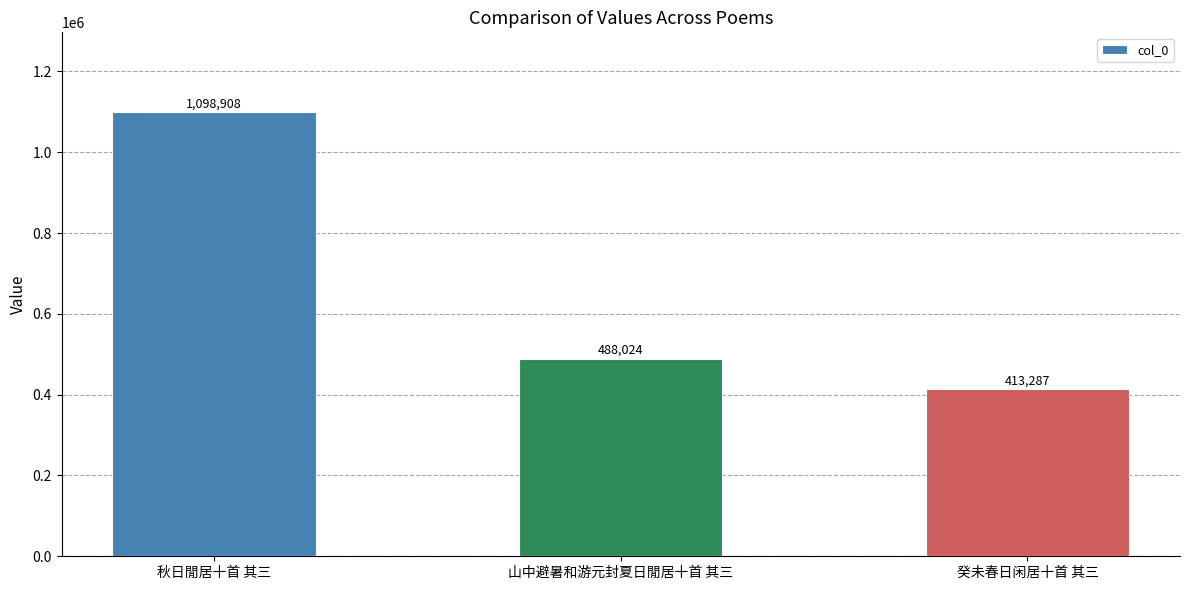

Where is the data nearest to the value 756097?

山中避暑和游元封夏日閒居十首 其三